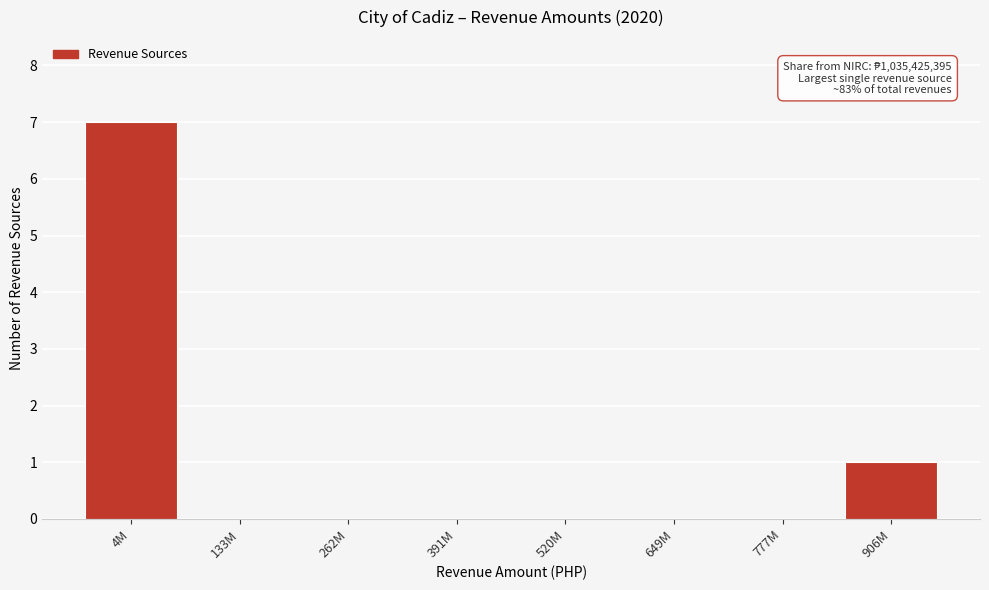

Reading right to left, extract all data points from this chart.

906M=1	777M=0	649M=0	520M=0	391M=0	262M=0	133M=0	4M=7